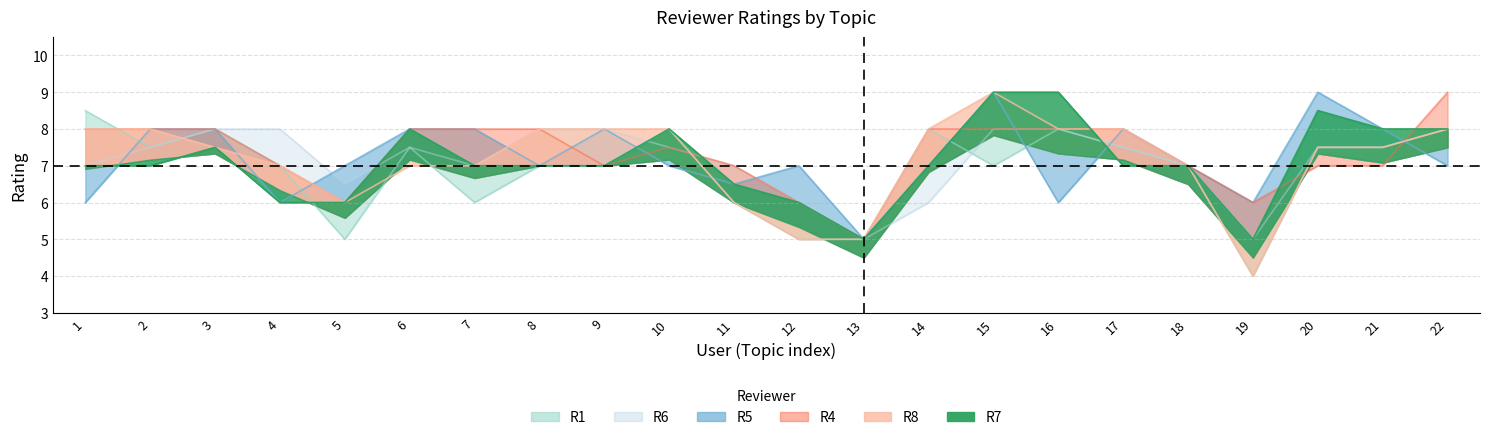

What is the maximum value for R8?

9.0